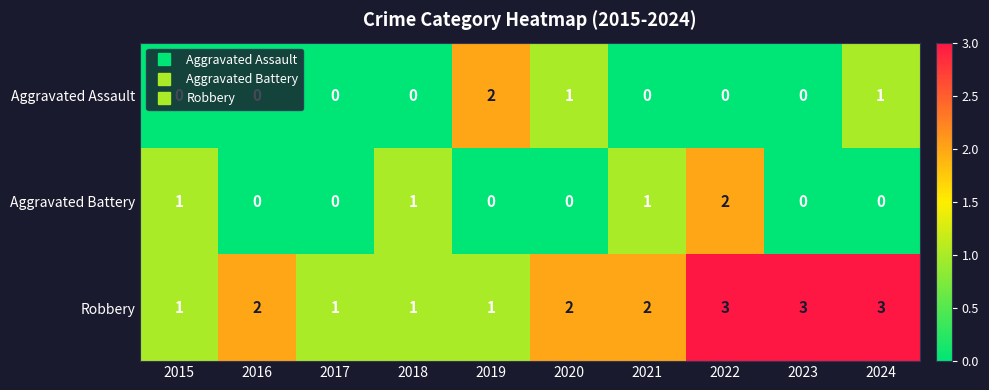

Rank the series at 2021 from lowest to highest value.

Aggravated Assault, Aggravated Battery, Robbery